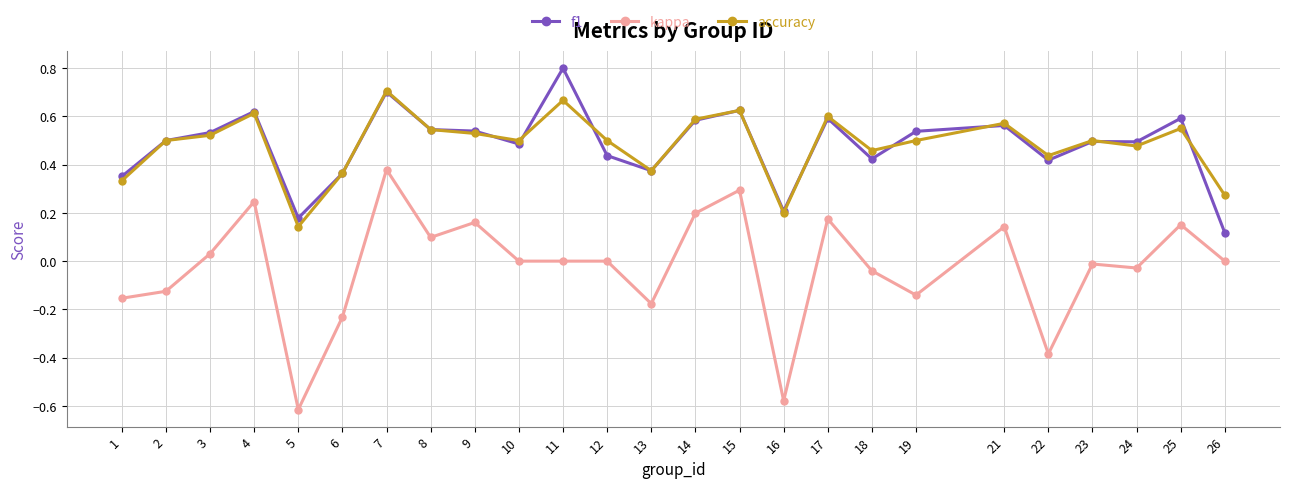

Which series changed the most between 17 and 22?

kappa